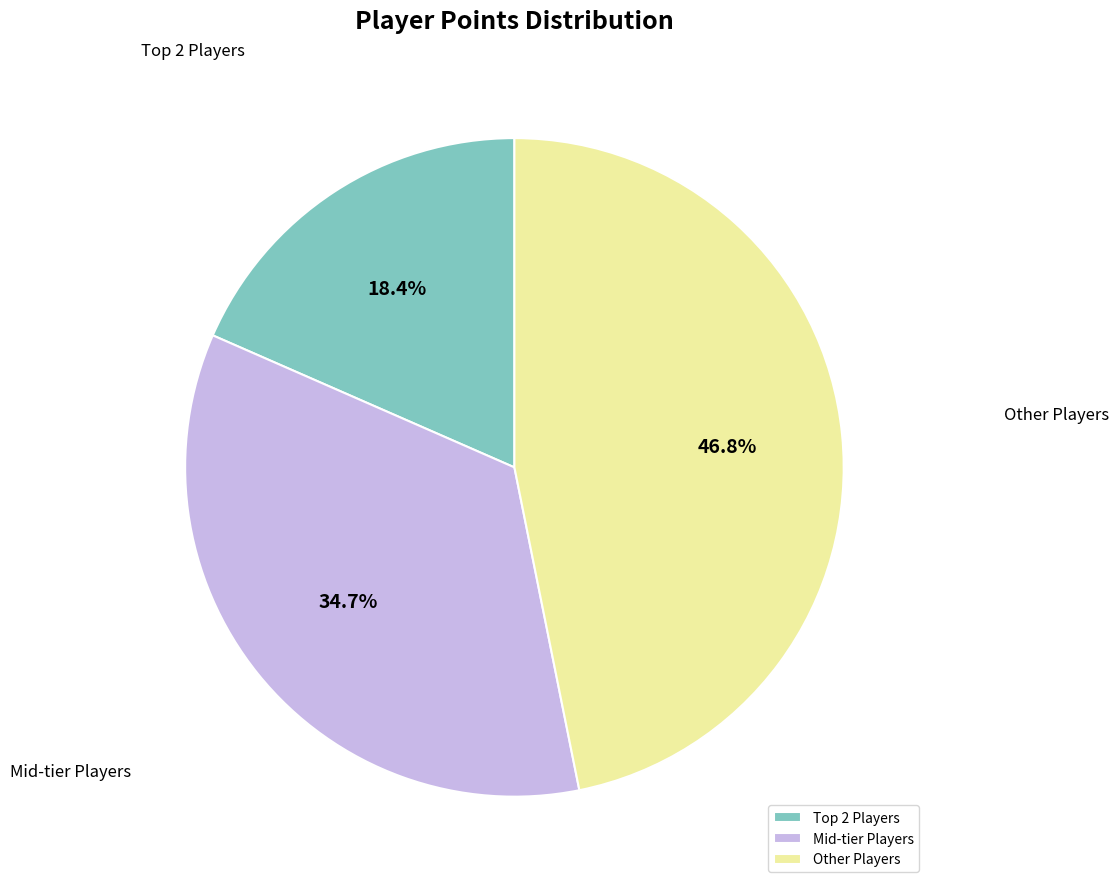

Which has a higher value, Other Players or Mid-tier Players?

Other Players